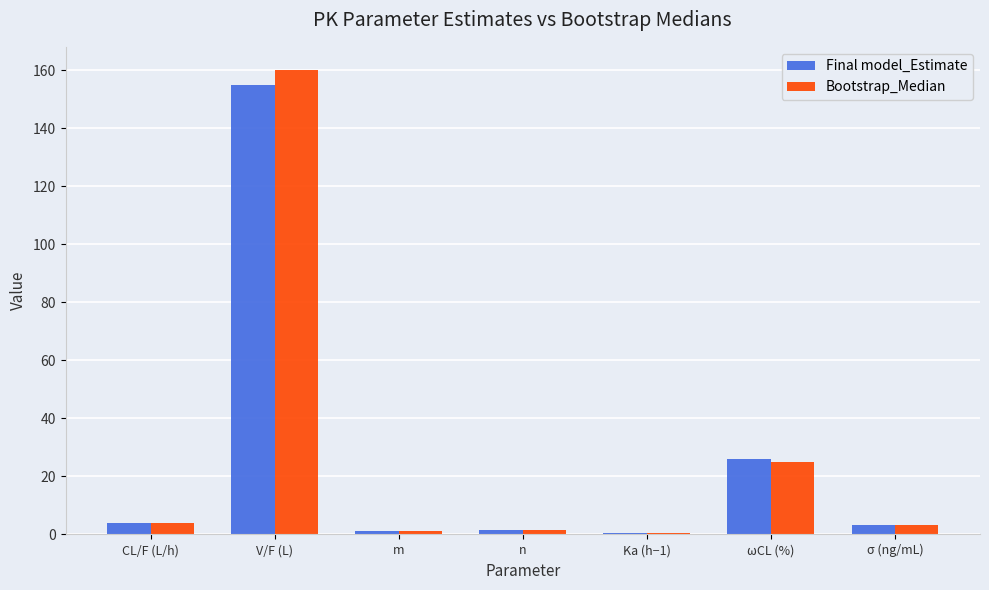

How many series are shown in this chart?

2